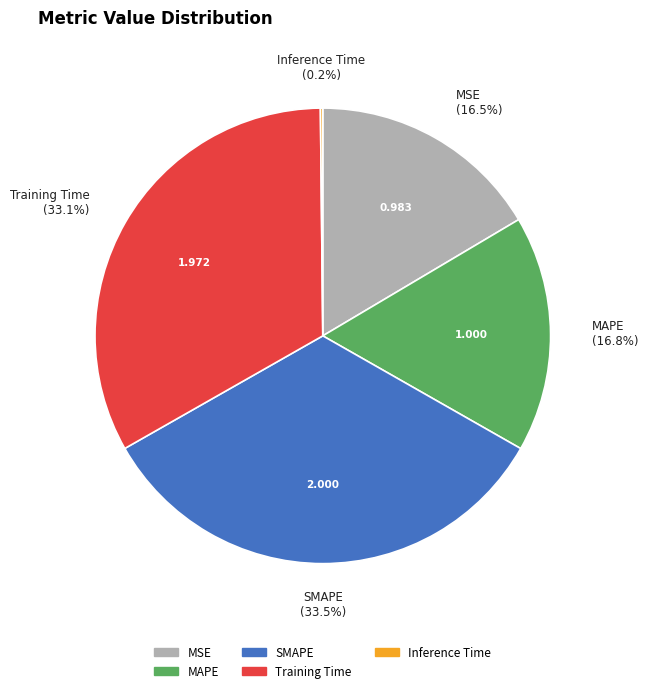

Between MSE and Training Time, which is larger?

Training Time